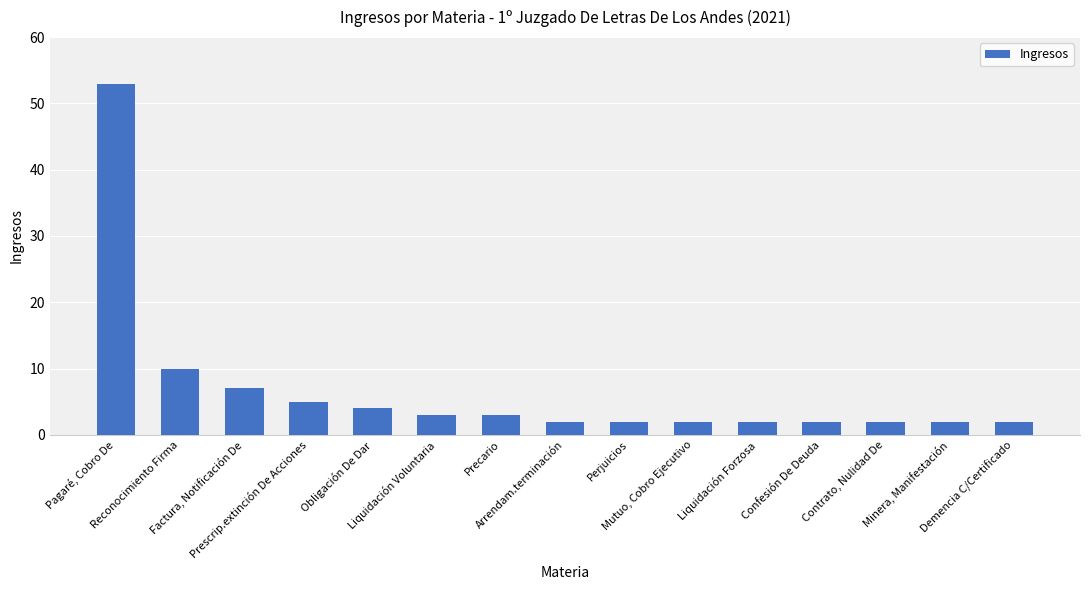

What is the label of the 9th bar from the left?

Perjuicios